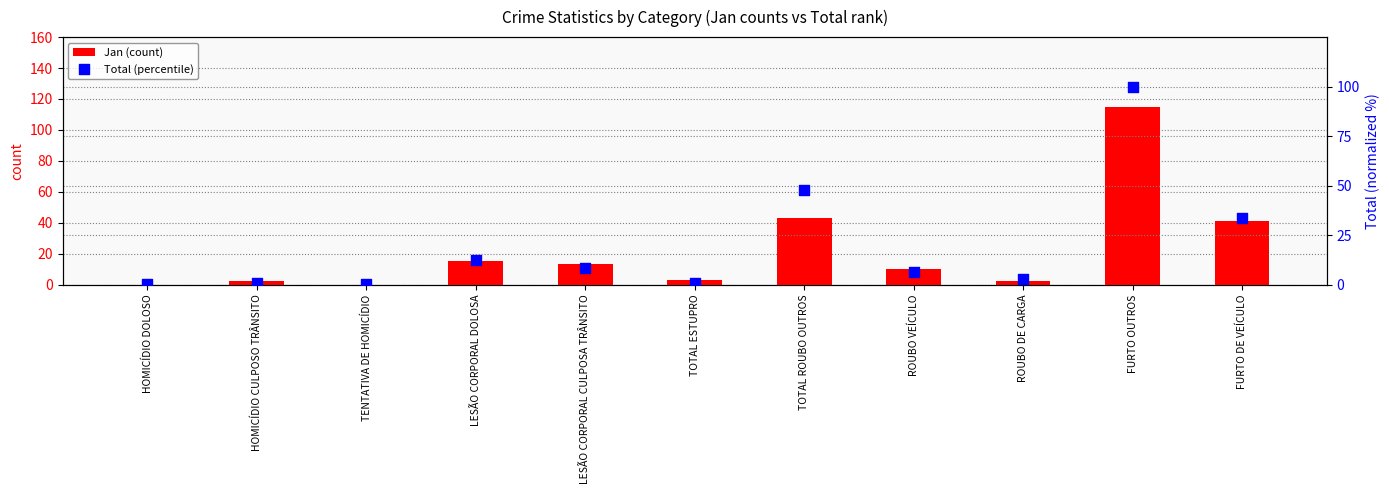

At how many categories does at least one series exceed 36?

3